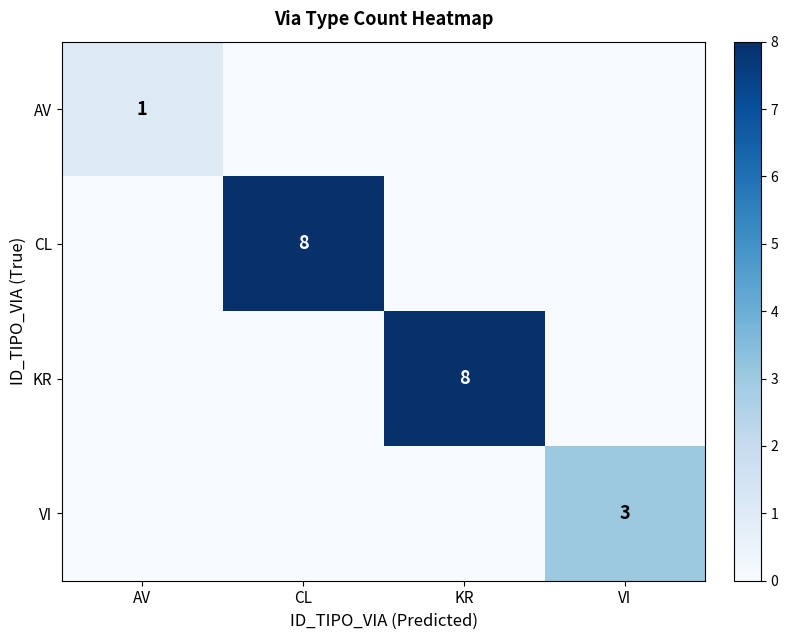

The AV series shows 1 at AV. True or false?

True